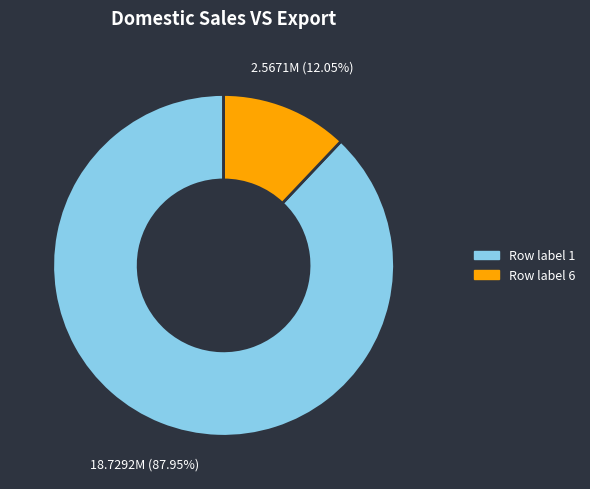

Is there a majority slice in this chart?

Yes